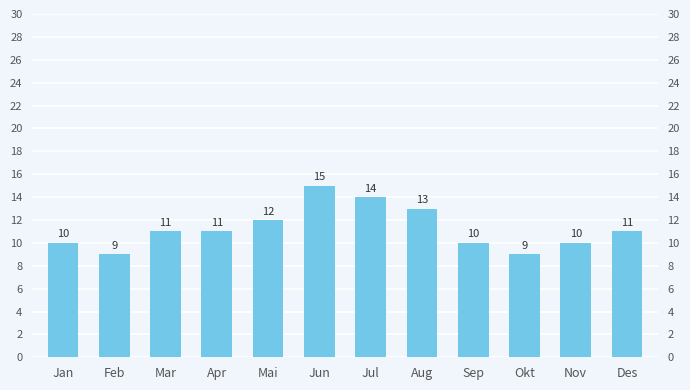

What is the label of the 4th bar from the right?

Sep